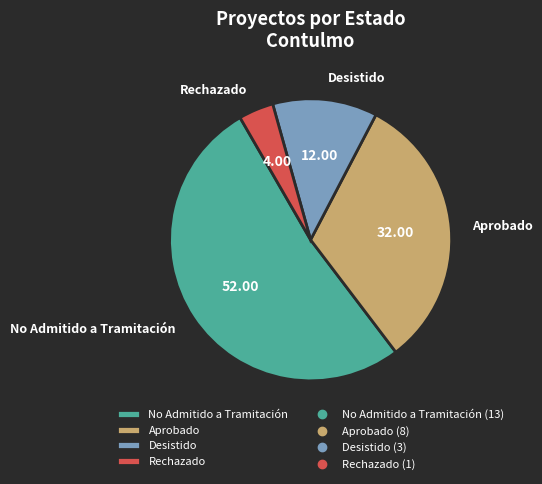

How many segments does this pie chart have?

4